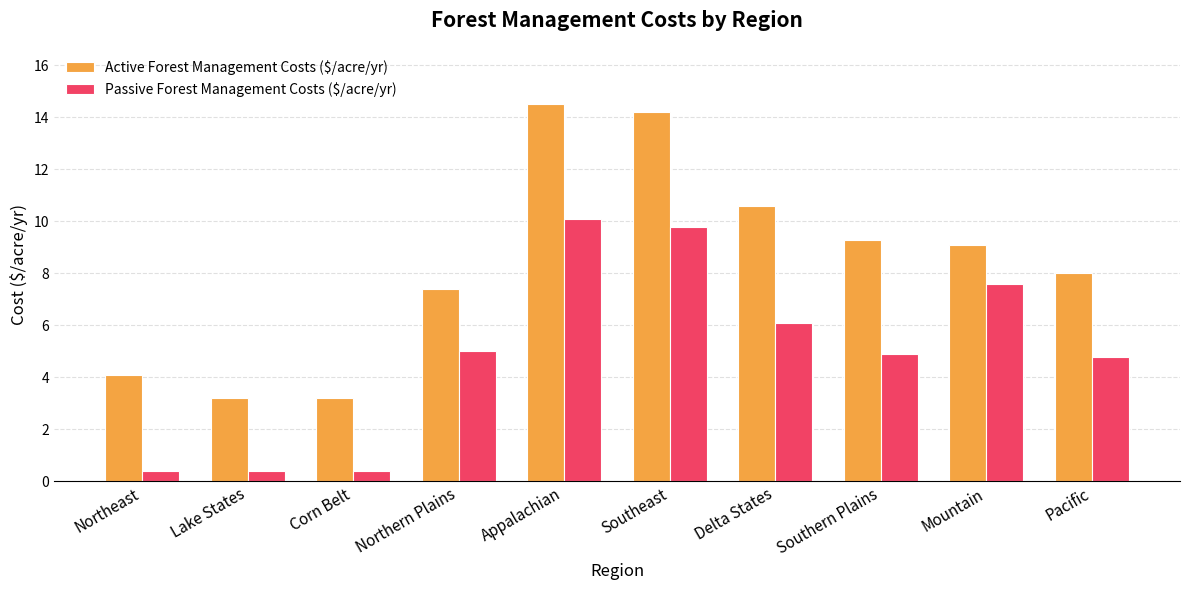

What is the sum of the Passive Forest Management Costs ($/acre/yr) values at Lake States and Appalachian?

10.5